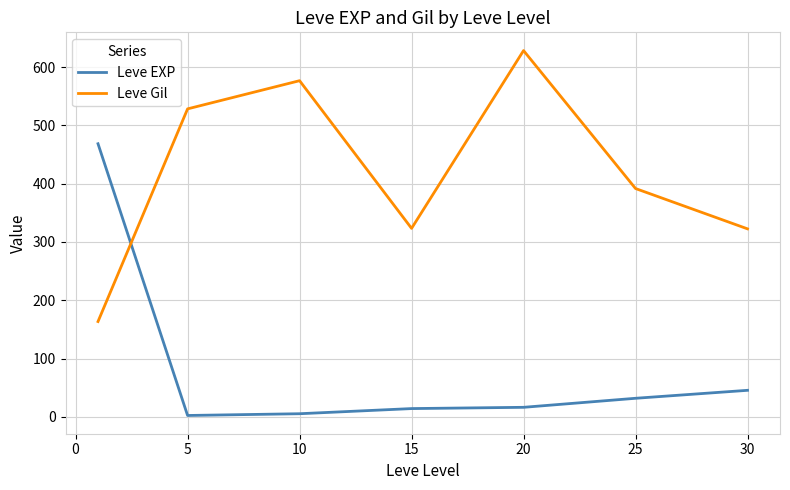

What is the maximum value for Leve EXP?

468.5